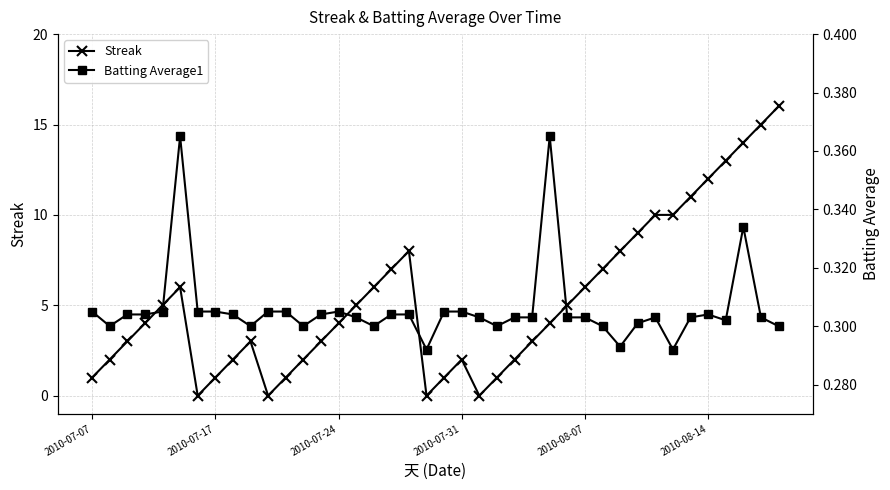

Between 11 and 27, which is larger?

27